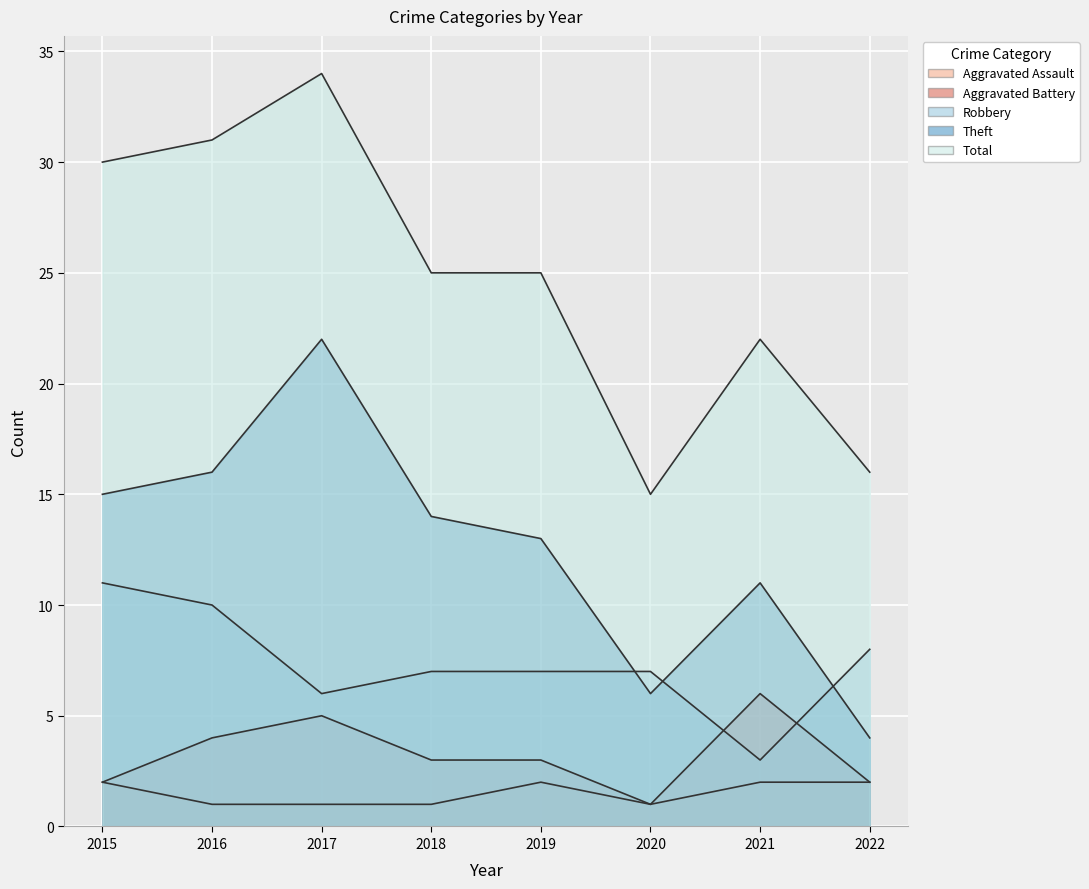

How many data points in Total are above 25?

3